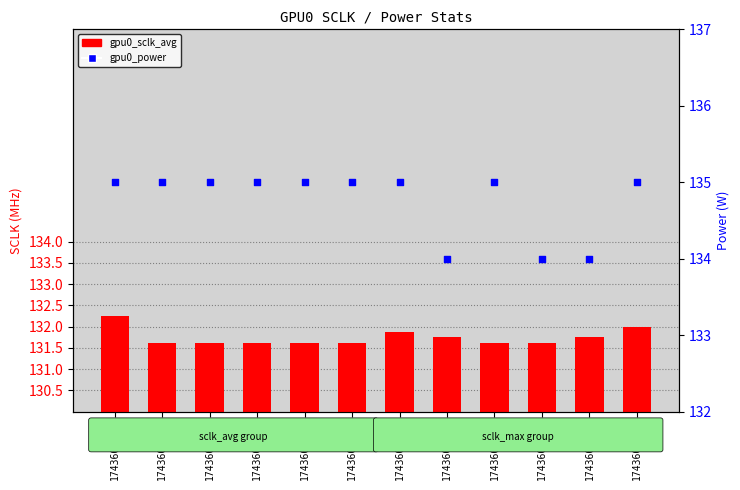

Is the value of gpu0_sclk_avg at 1743602244 greater than the value of gpu0_power at 1743602240?

No